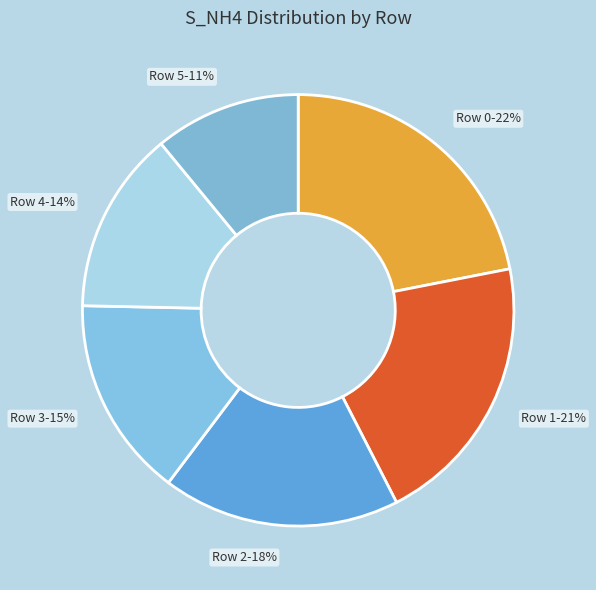

Rank the categories by value from lowest to highest.

Row 5, Row 4, Row 3, Row 2, Row 1, Row 0